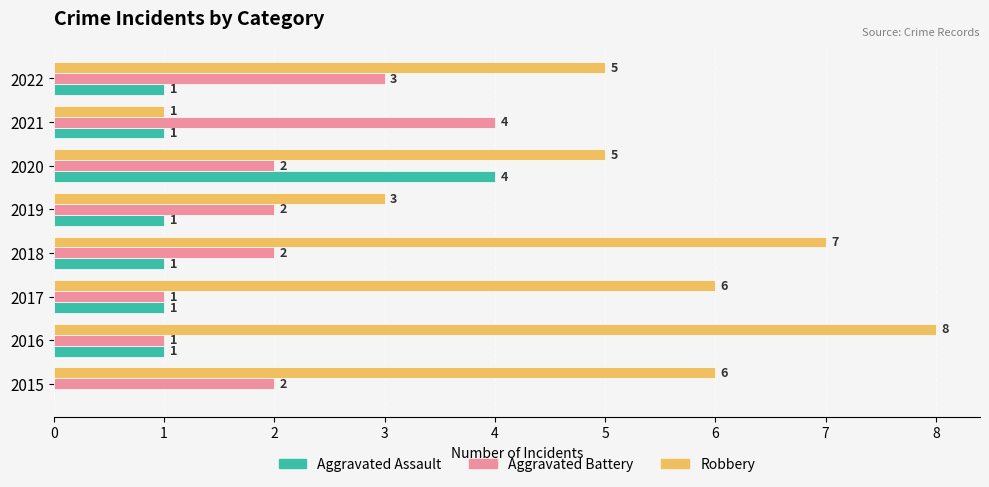

Which series changed the most between 2021 and 2022?

Robbery